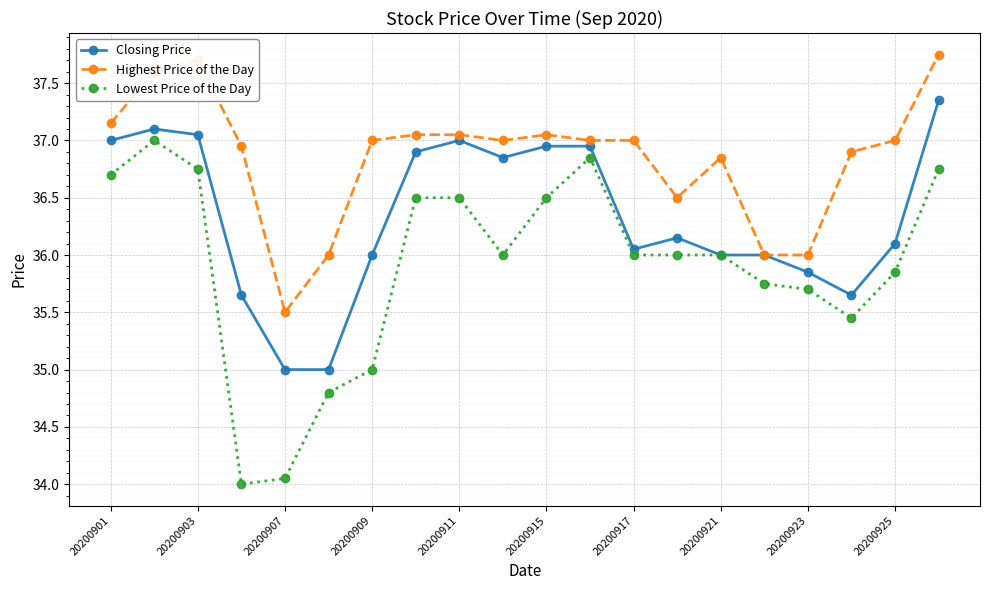

List the series in order of their peak value, highest first.

Highest Price of the Day, Closing Price, Lowest Price of the Day